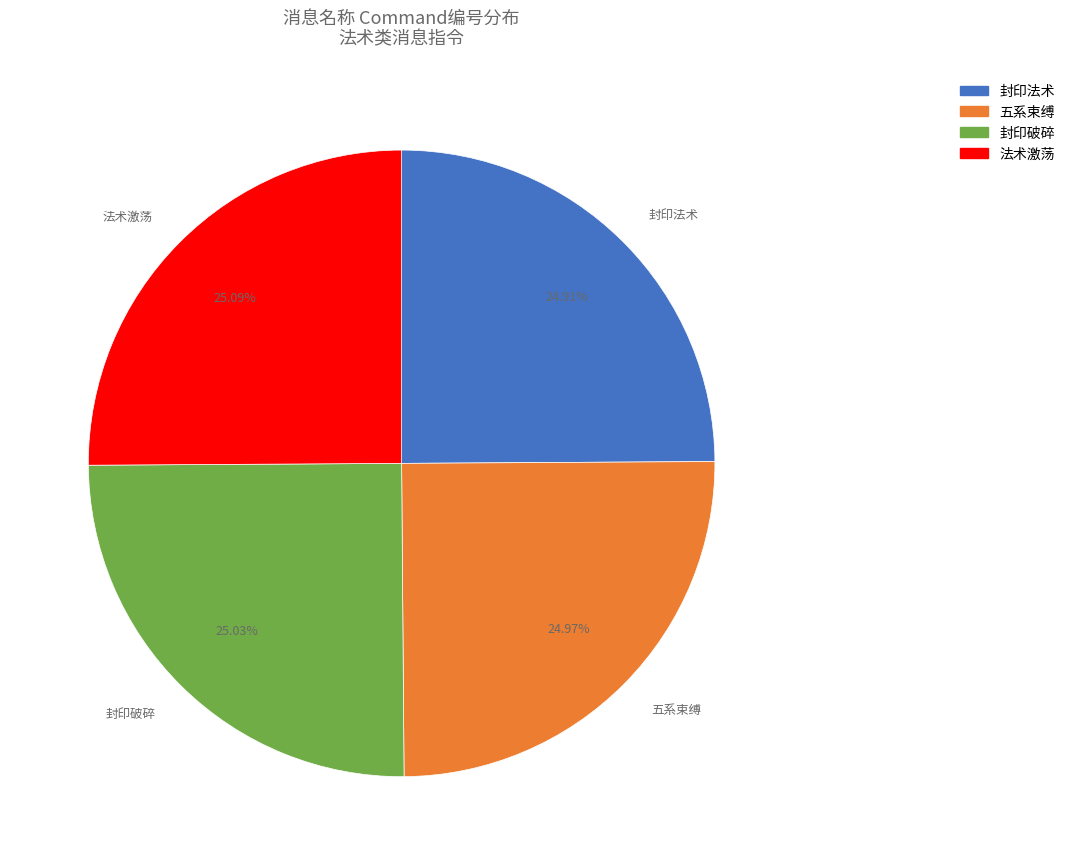

Approximately how many times larger is the value at 封印法术 compared to 封印破碎?

1.0